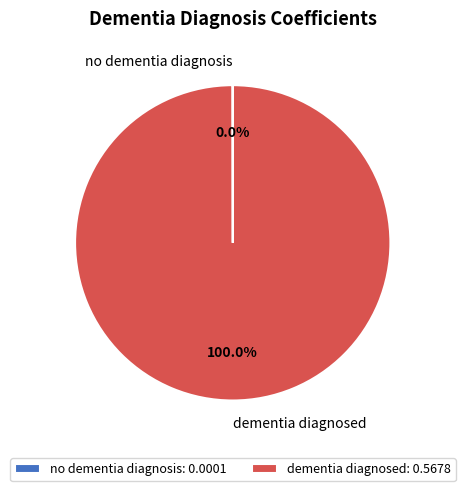

Does dementia diagnosed account for over 50% of the chart?

Yes